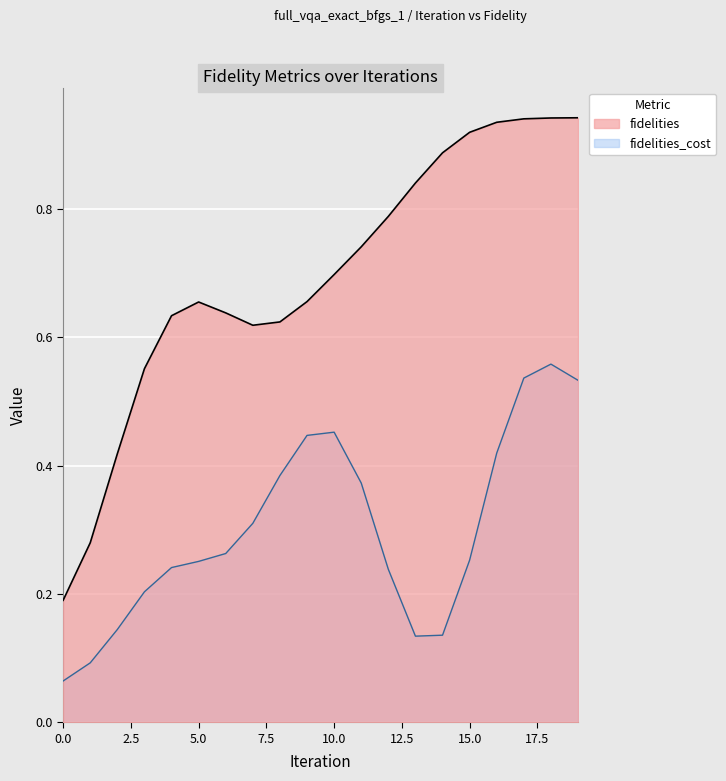

What value does the fidelities series have at 13?

0.8